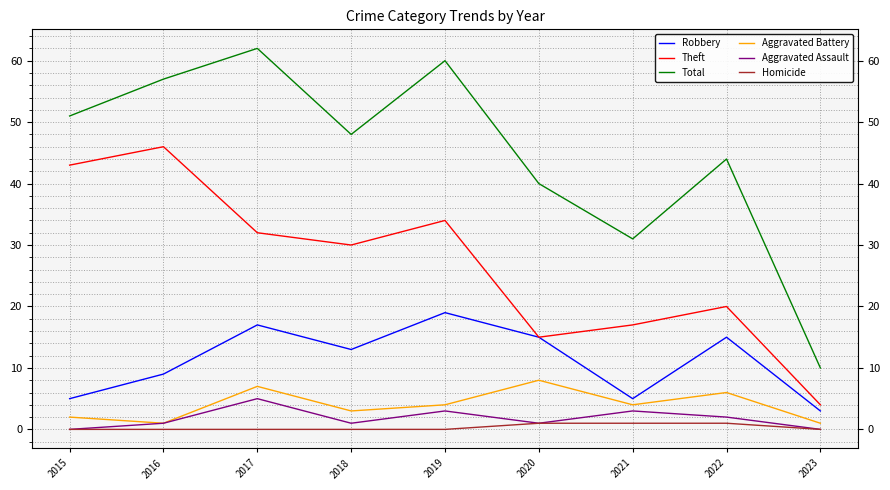

At how many categories does at least one series exceed 49?

4